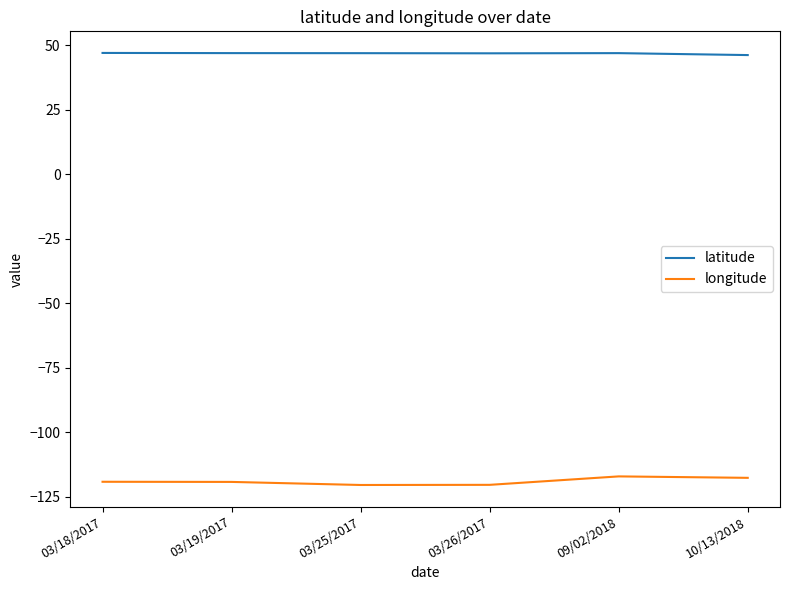

The value of latitude at 03/25/2017 is 23.5. True or false?

False